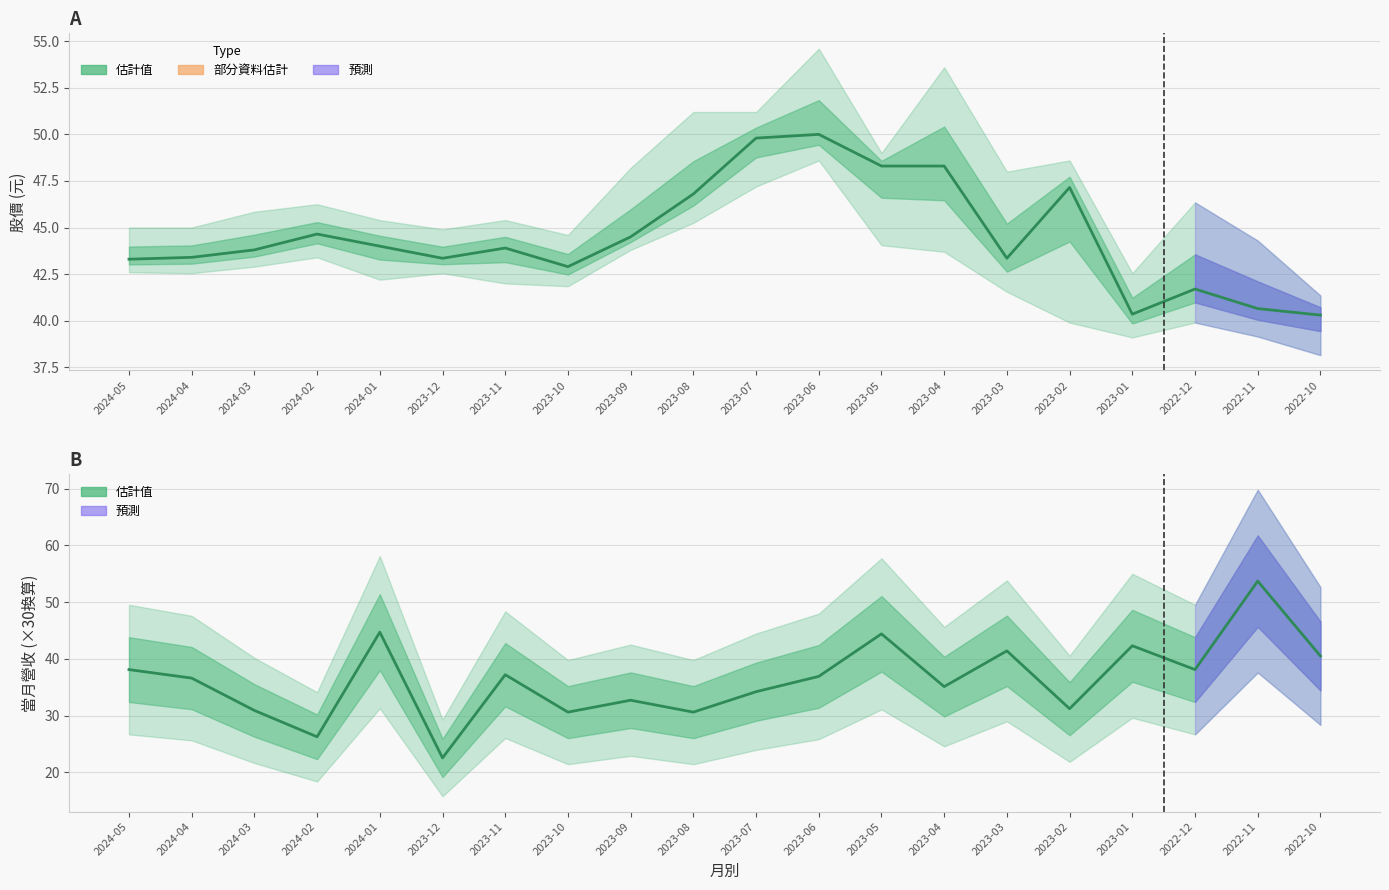

What is the difference between the 當月營收(億) values at 2024-05 and 2023-06?

1.2